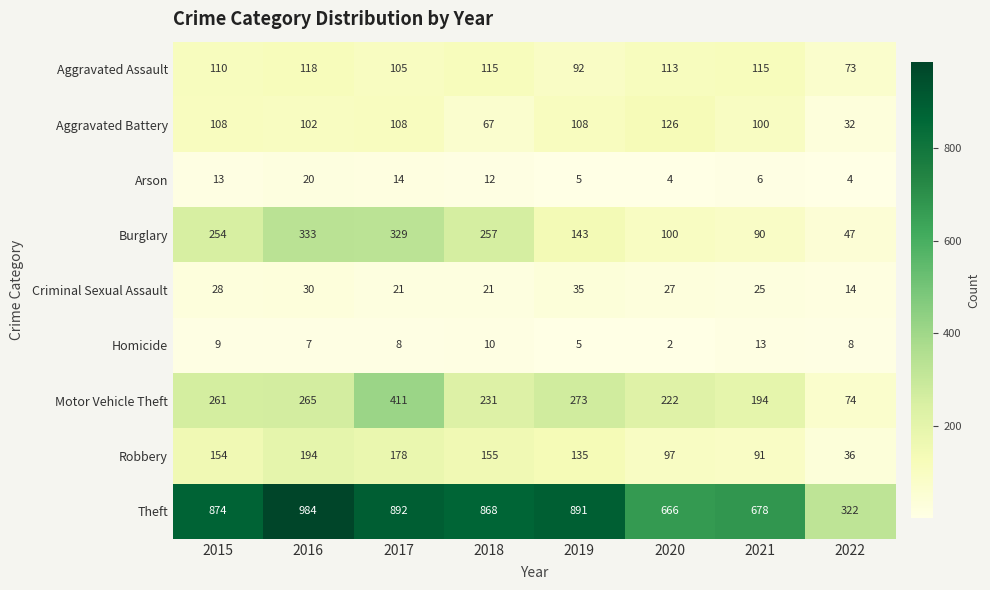

Where does the Aggravated Assault series first go above 113?

2016